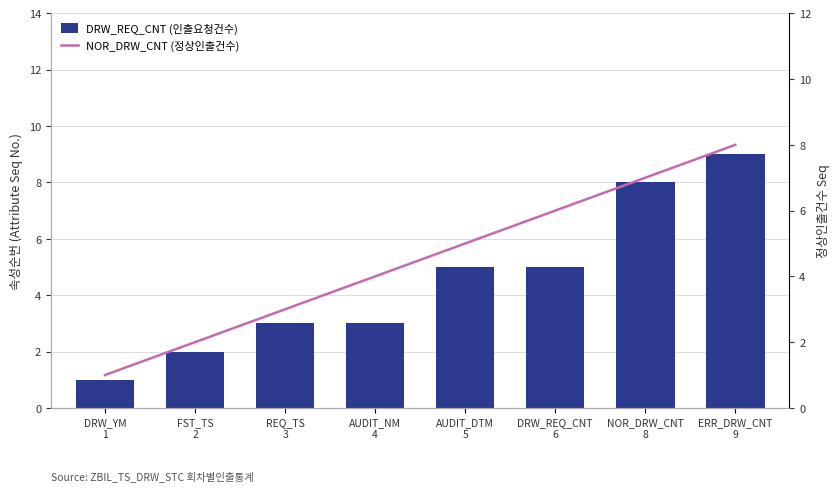

What is the lowest value of the DRW_REQ_CNT (인출요청건수) series?

1